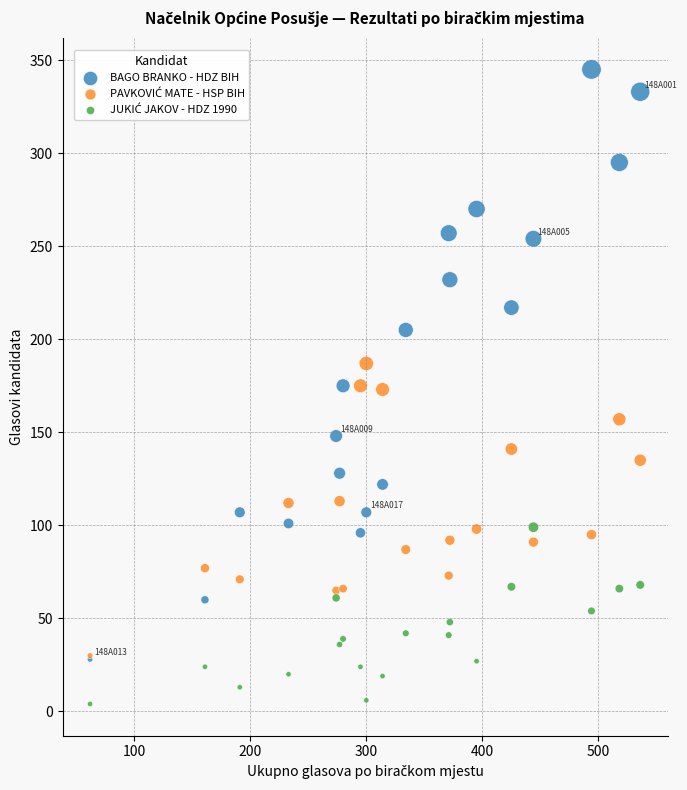

Which series reaches the maximum Y coordinate?

BAGO BRANKO - HDZ BIH